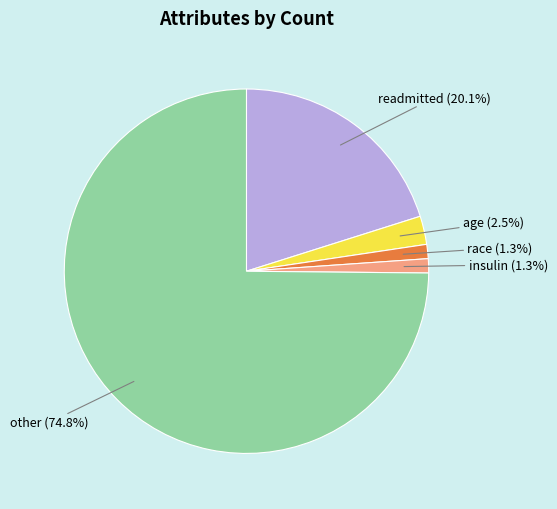

Is there a majority slice in this chart?

Yes